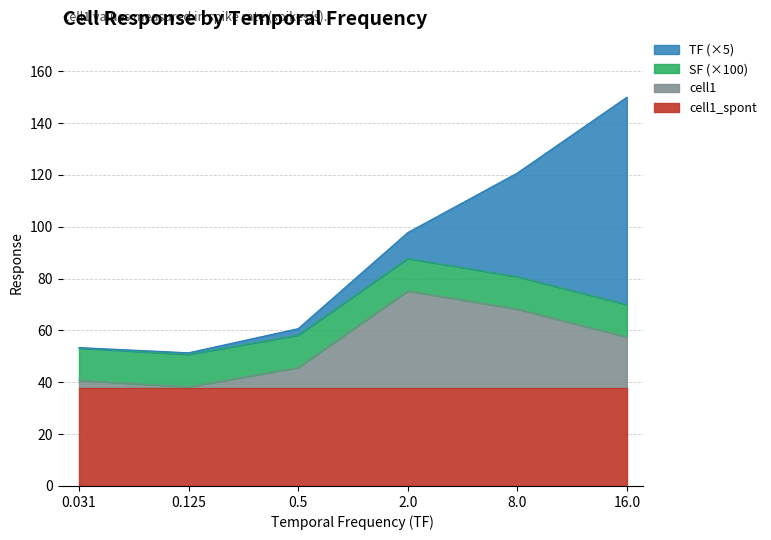

Which category has the lowest value across all series?

0.031